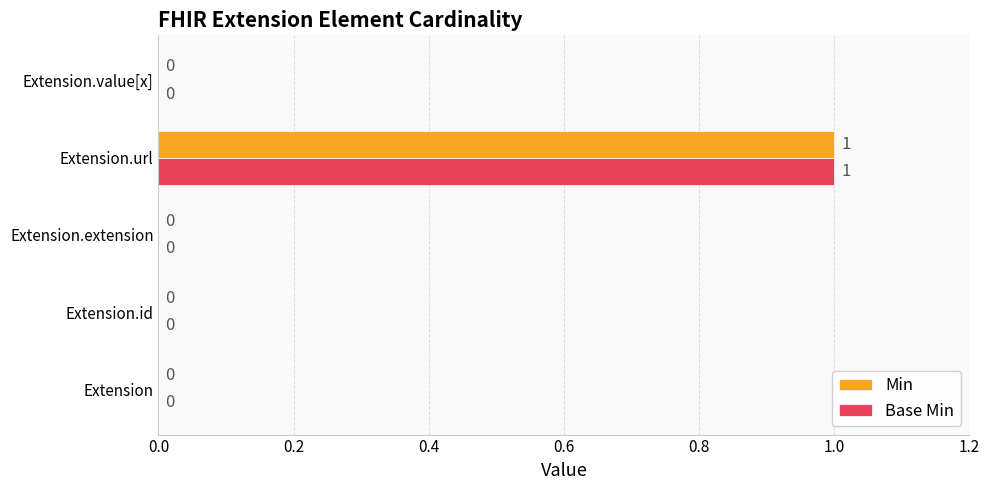

Is it true that Base Min equals 0 at Extension.url?

False